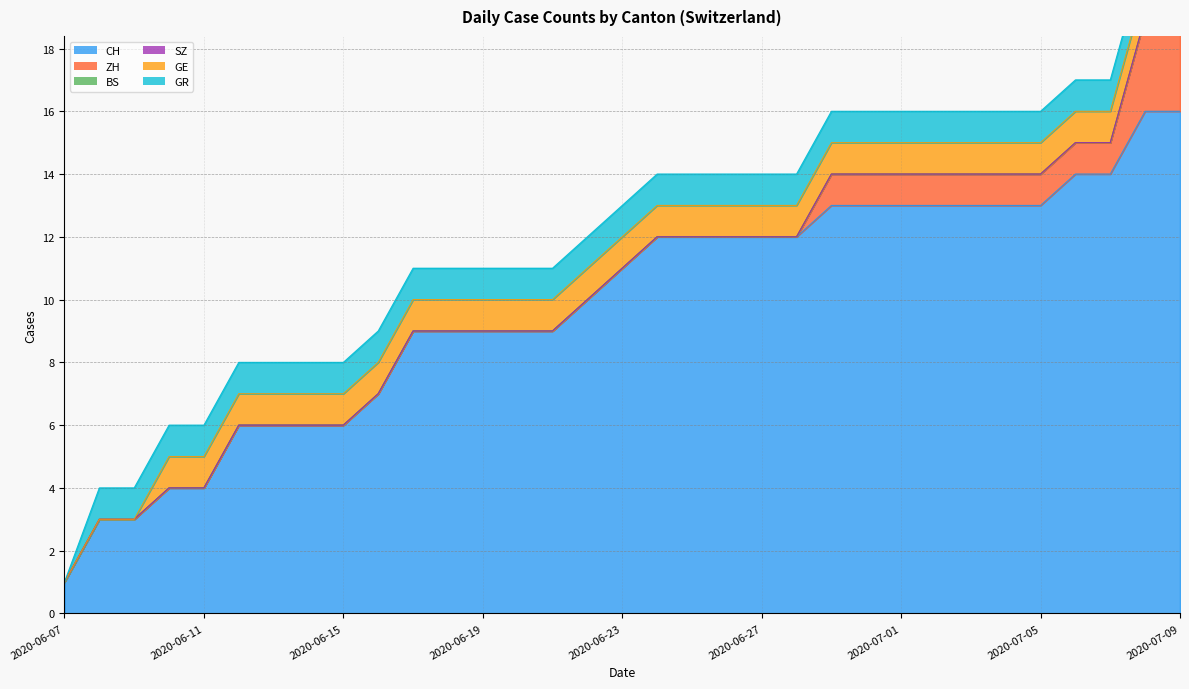

True or false: SZ and GE cross at least once.

False